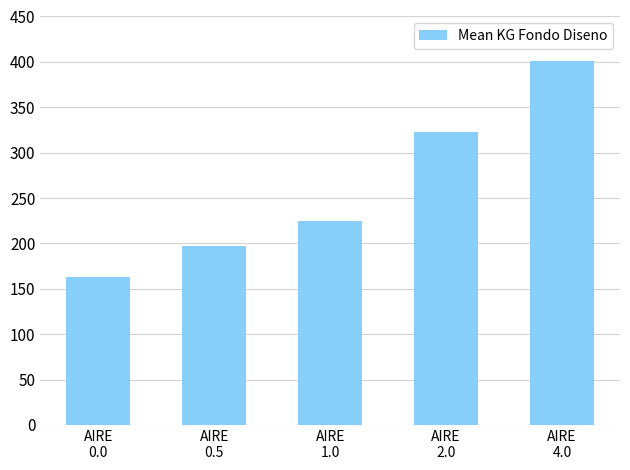

Rank the categories by value from highest to lowest.

AIRE
4.0, AIRE
2.0, AIRE
1.0, AIRE
0.5, AIRE
0.0